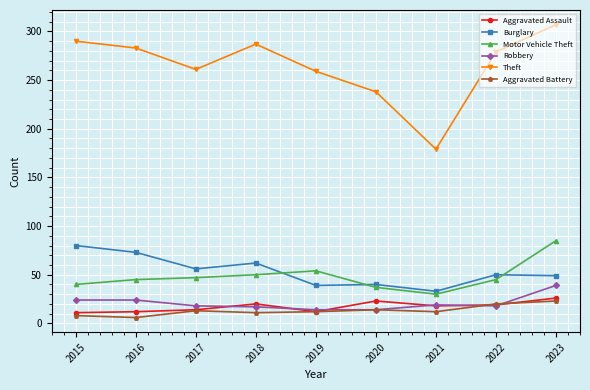

Which series changed the most between 2018 and 2019?

Theft